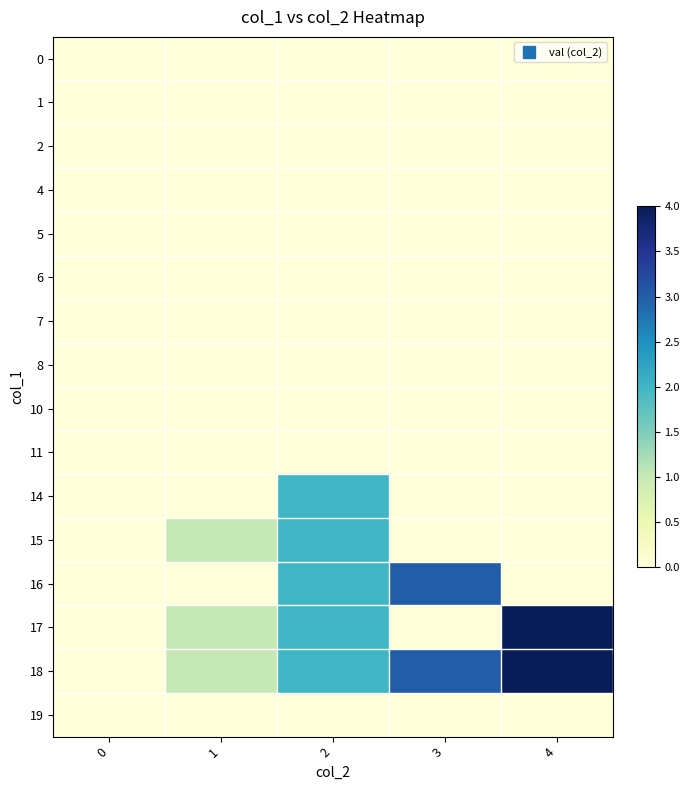

Reading right to left, extract all data points from this chart.

0: 4=0	3=0	2=0	1=0	0=0
1: 4=0	3=0	2=0	1=0	0=0
2: 4=0	3=0	2=0	1=0	0=0
4: 4=0	3=0	2=0	1=0	0=0
5: 4=0	3=0	2=0	1=0	0=0
6: 4=0	3=0	2=0	1=0	0=0
7: 4=0	3=0	2=0	1=0	0=0
8: 4=0	3=0	2=0	1=0	0=0
10: 4=0	3=0	2=0	1=0	0=0
11: 4=0	3=0	2=0	1=0	0=0
14: 4=0	3=0	2=2	1=0	0=0
15: 4=0	3=0	2=2	1=1	0=0
16: 4=0	3=3	2=2	1=0	0=0
17: 4=4	3=0	2=2	1=1	0=0
18: 4=4	3=3	2=2	1=1	0=0
19: 4=0	3=0	2=0	1=0	0=0